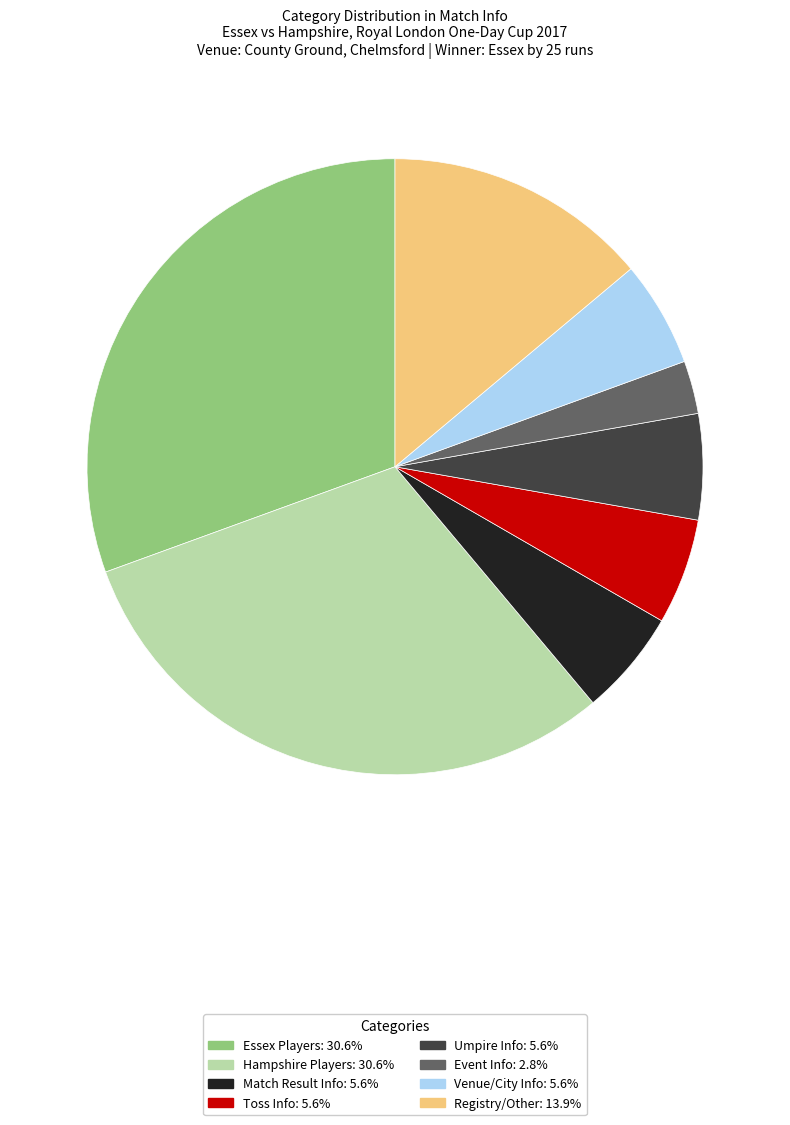

Is there a majority slice in this chart?

No